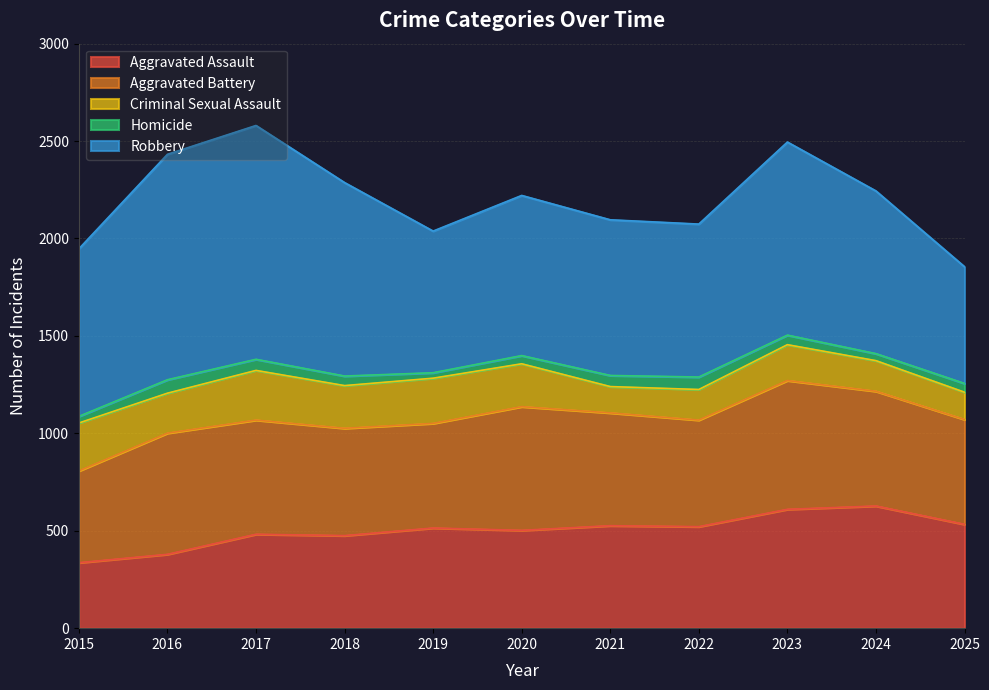

What is the minimum value shown in the chart?

28